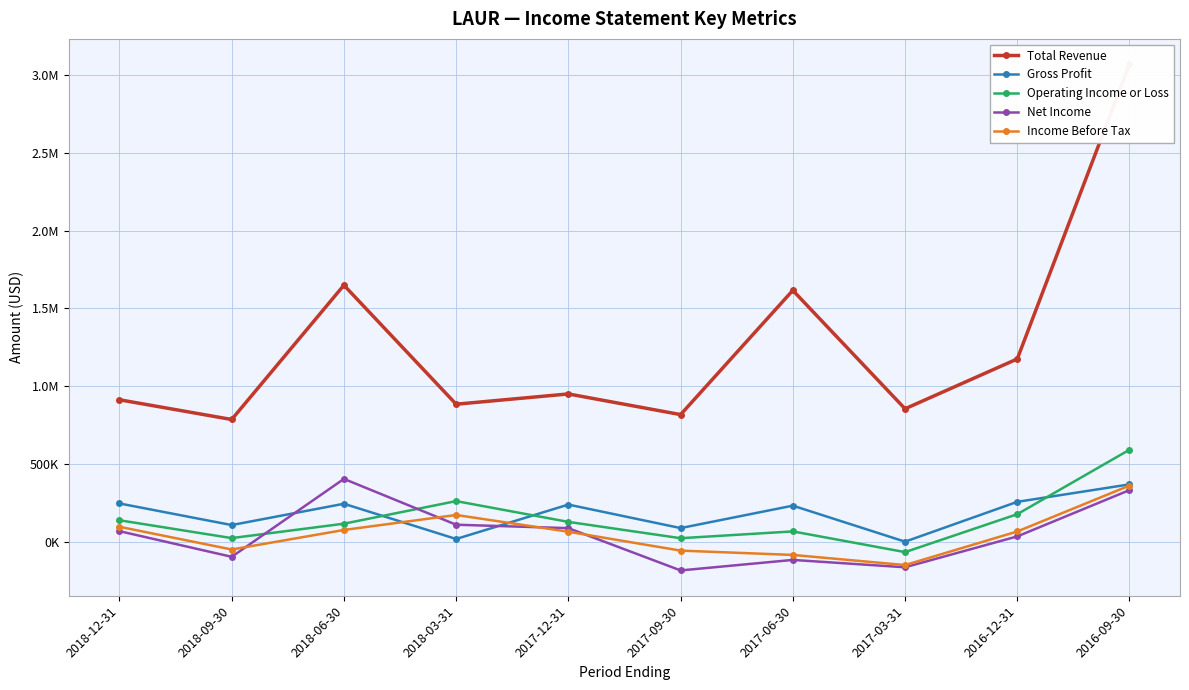

What are all the series names shown in the legend?

Total Revenue, Gross Profit, Operating Income or Loss, Net Income, Income Before Tax